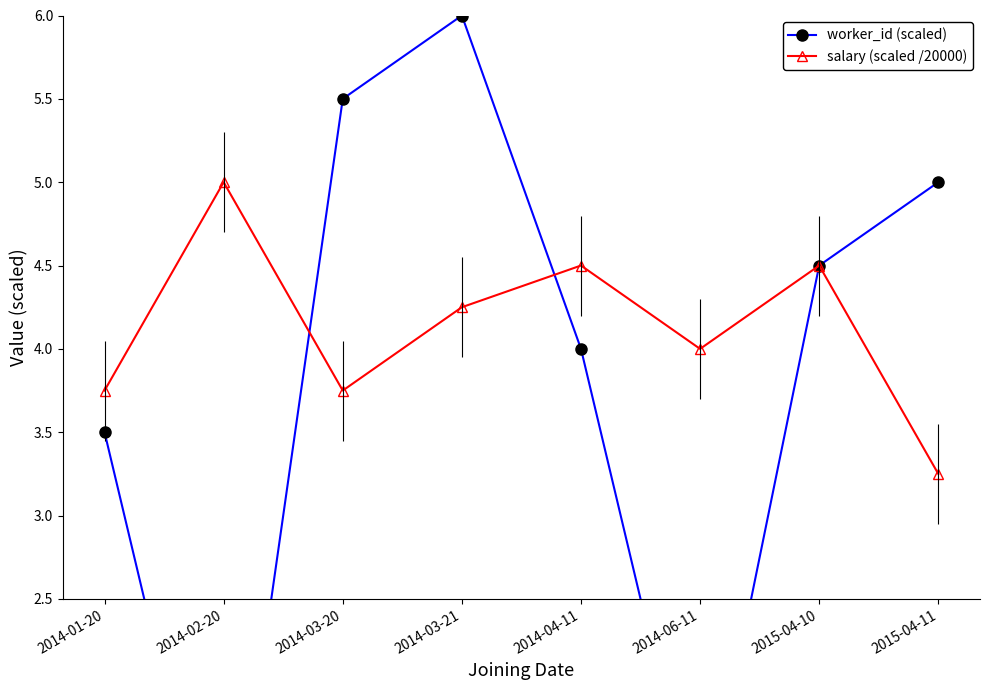

Rank the series at 2015-04-10 from highest to lowest value.

worker_id (scaled), salary (scaled /20000)